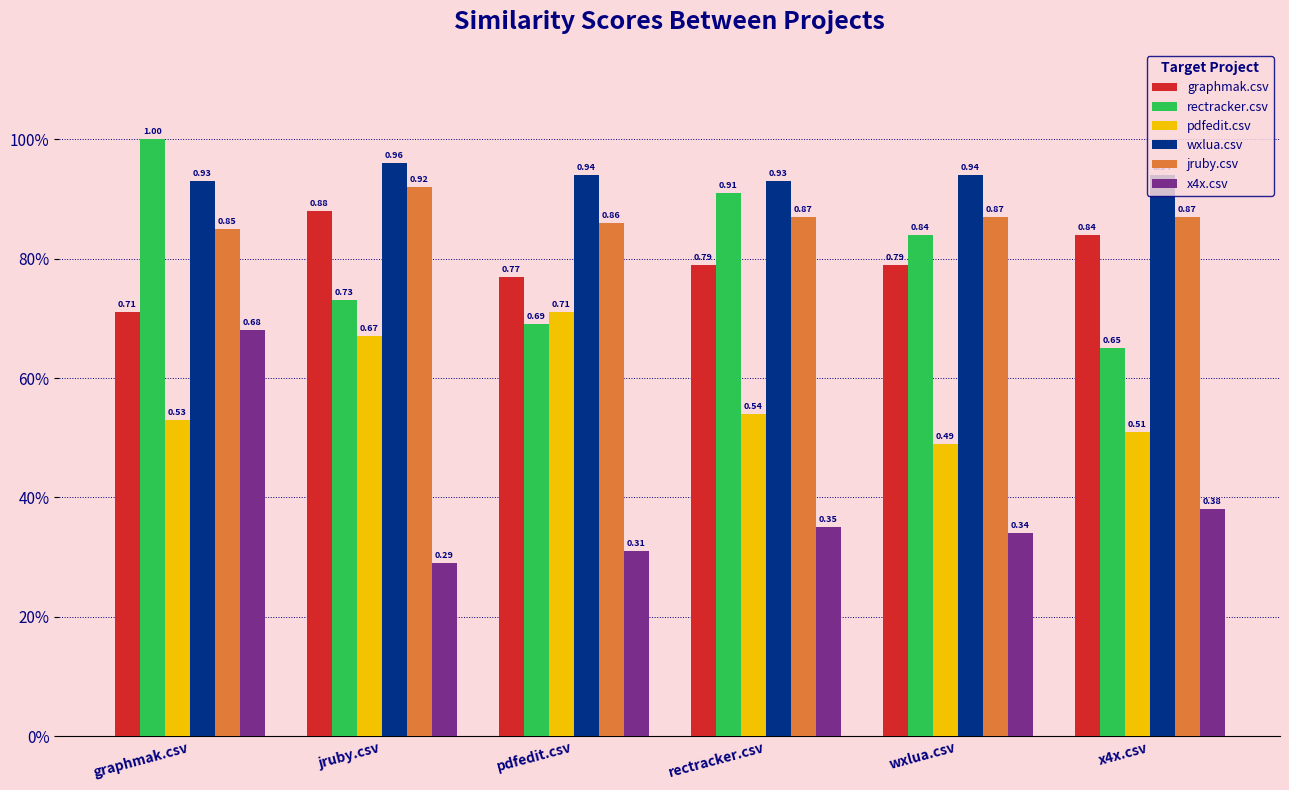

Does the chart contain stacked bars?

No